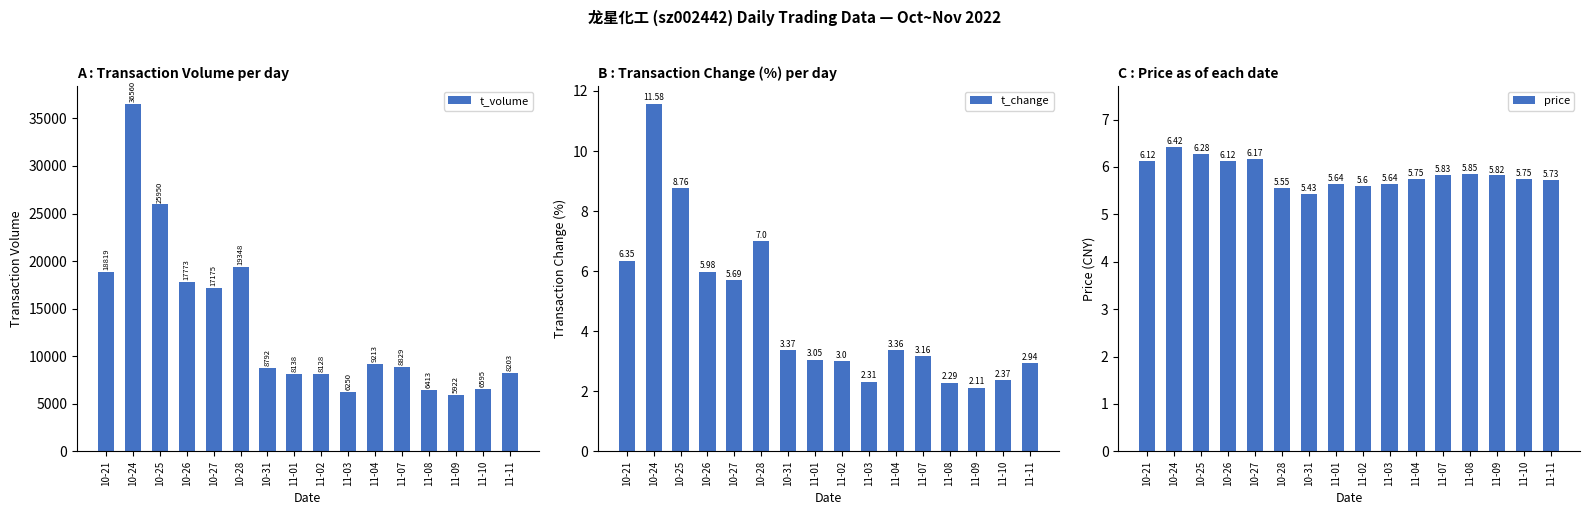

Count the number of categories in the chart.

16